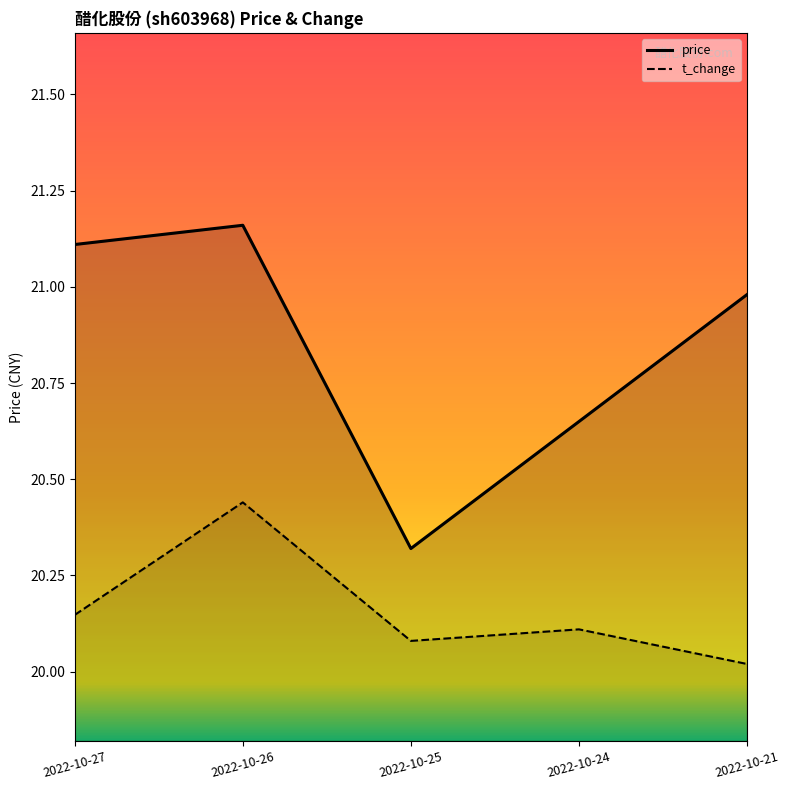

What are all the series names shown in the legend?

price, t_change